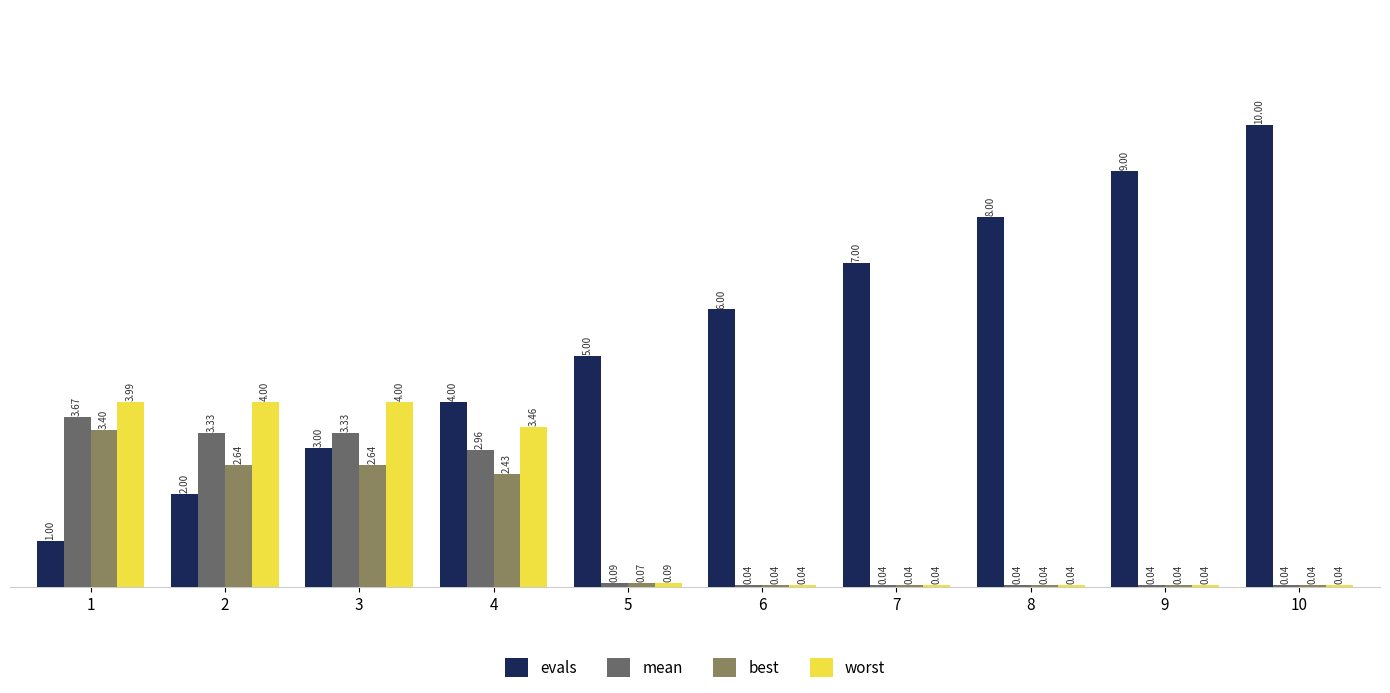

Which series has the largest range (max minus min)?

evals